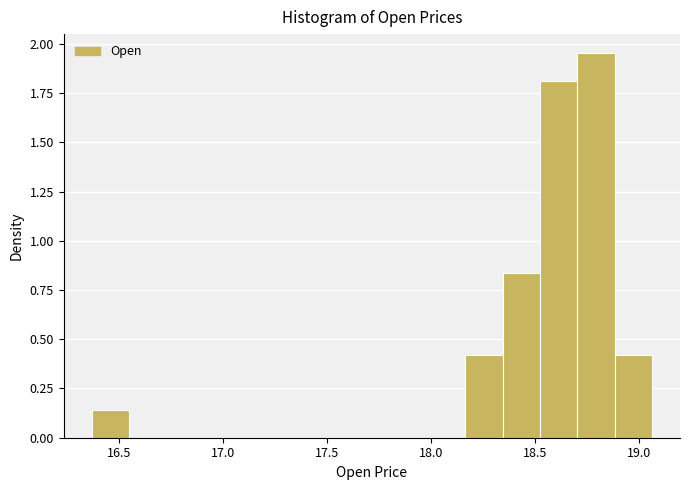

Read against the x-axis, roughly where is the centre of the tallest bar?

18.80